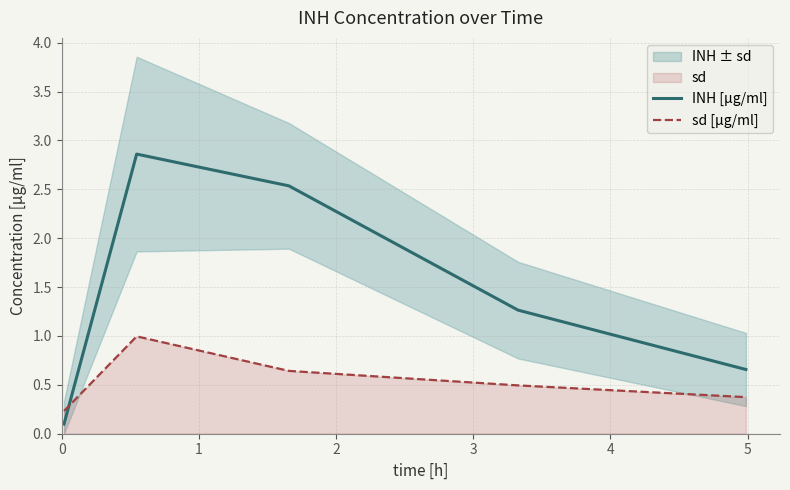

True or false: INH [µg/ml] and sd [µg/ml] intersect in this chart.

True